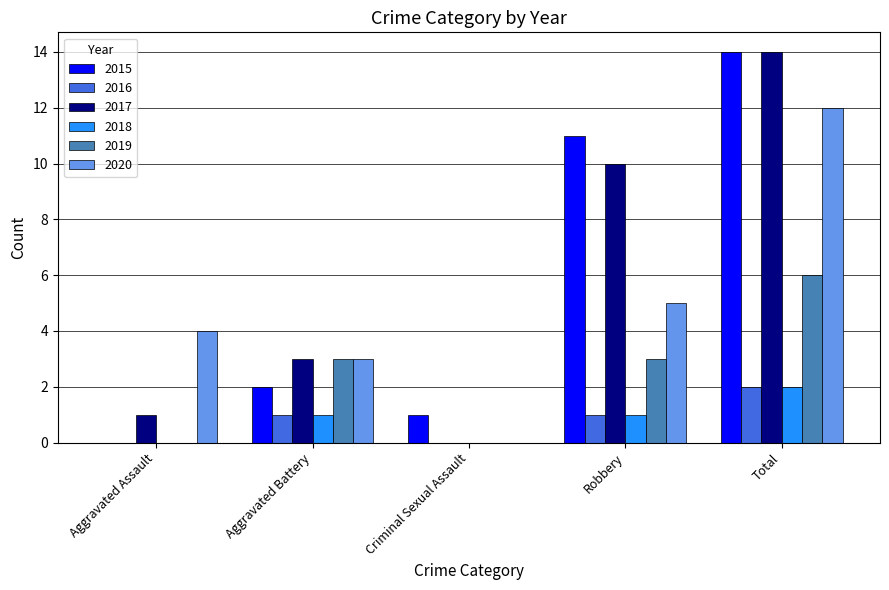

What is the approximate value of 2016 at Total?

2